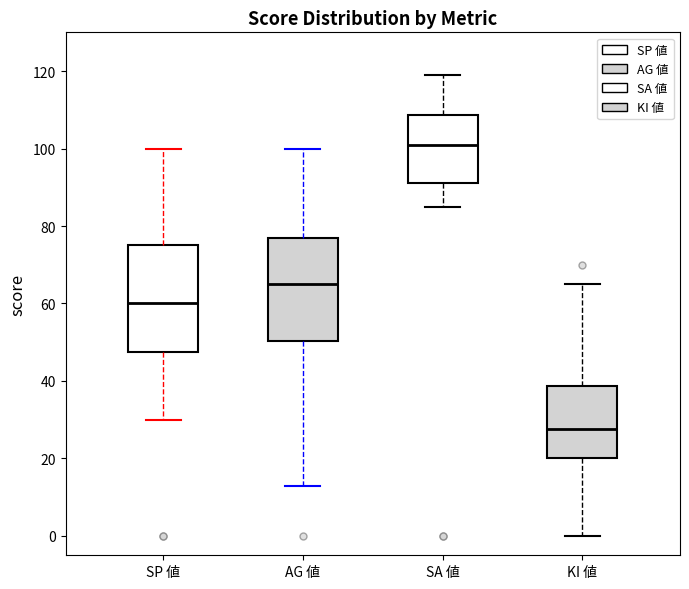

Where does the median line of the box for KI 値 sit on the y-axis? The values are not printed on the chart, so give them approximately, as read against the axis.

28